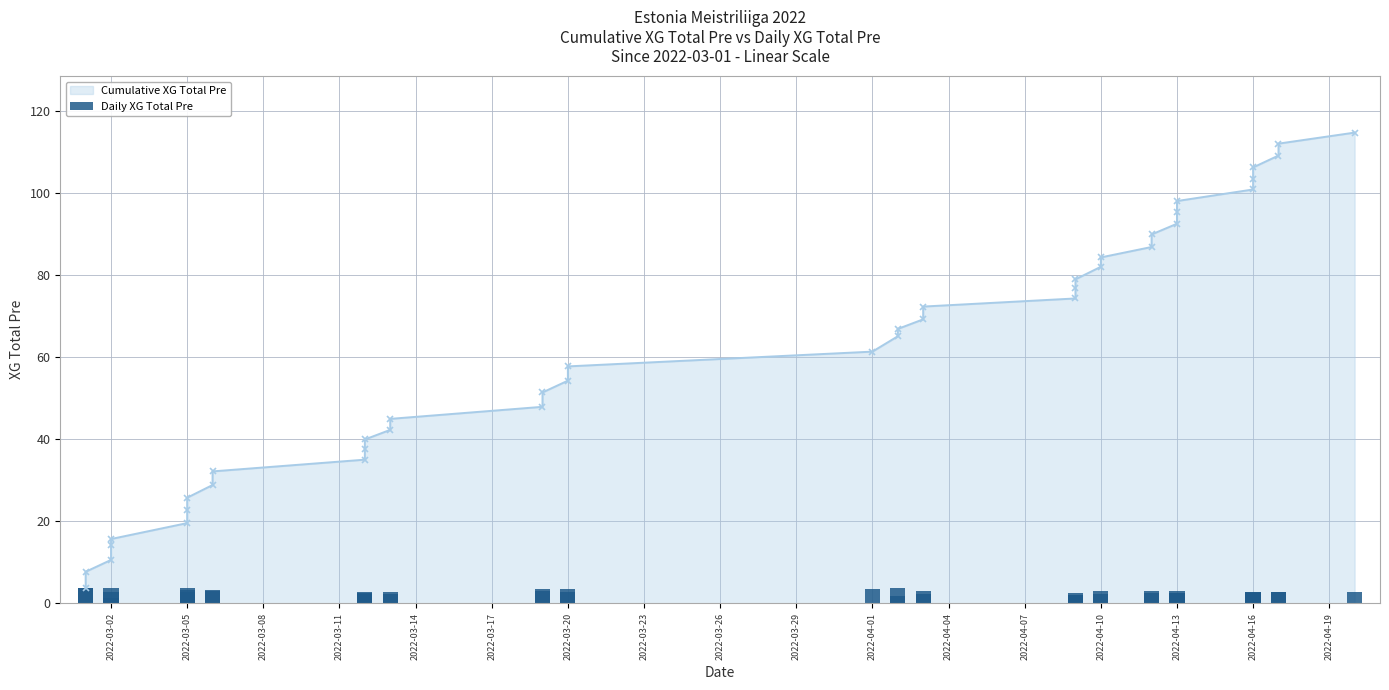

True or false: the data shows 5.1 at 2022-03-11.

False